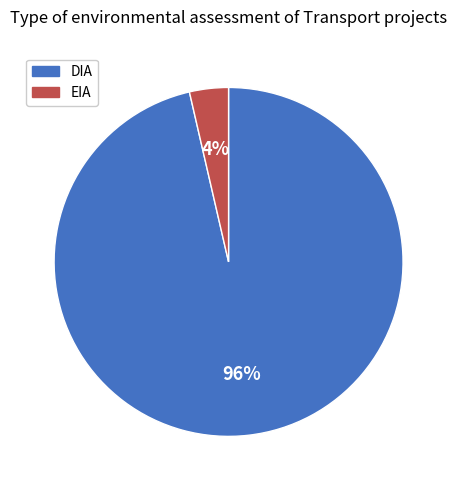

Which has a higher value, EIA or DIA?

DIA